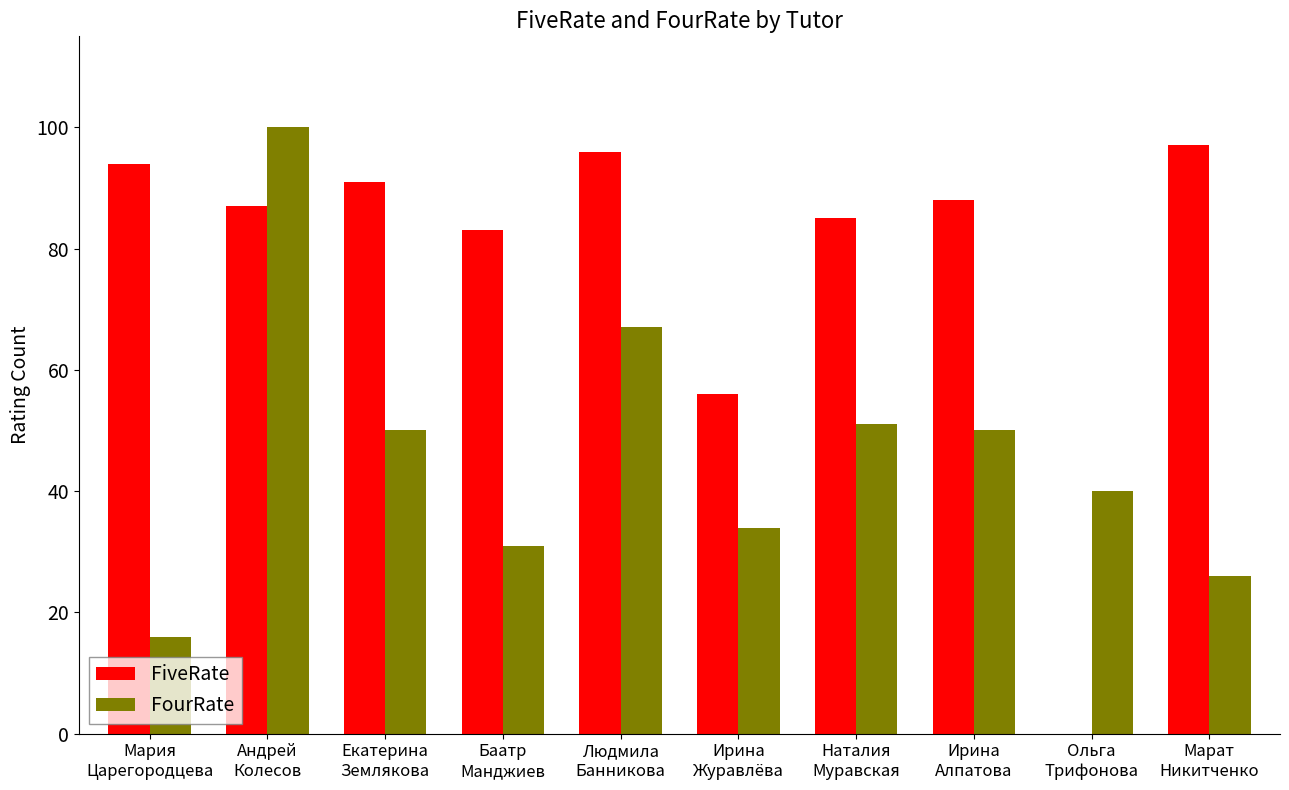

What is the maximum value for FourRate?

100